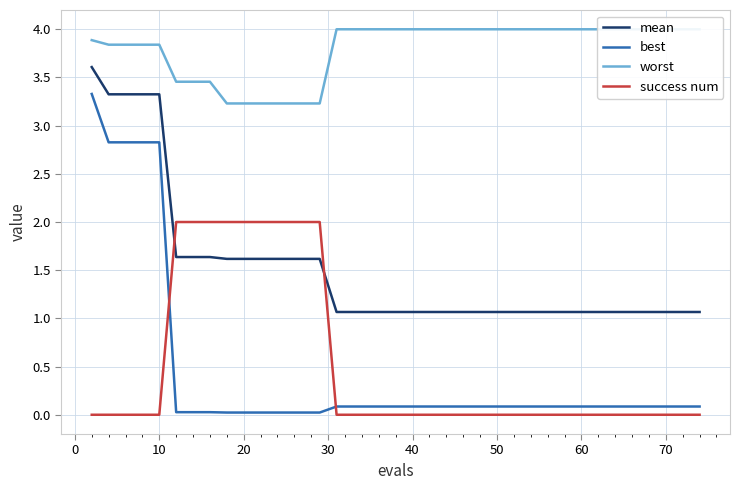

The best series shows 0.0 at 20. True or false?

True